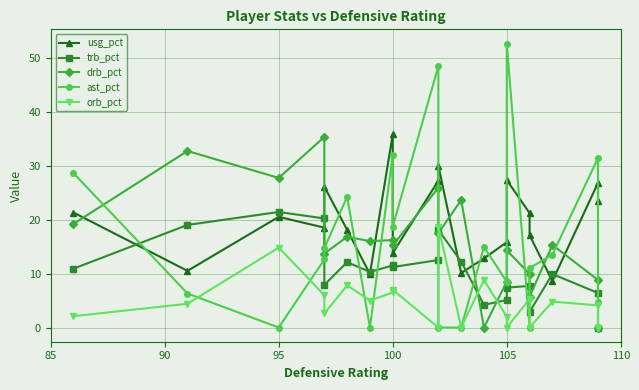

Which series ends up on top after the final intersection of ast_pct and orb_pct?

ast_pct